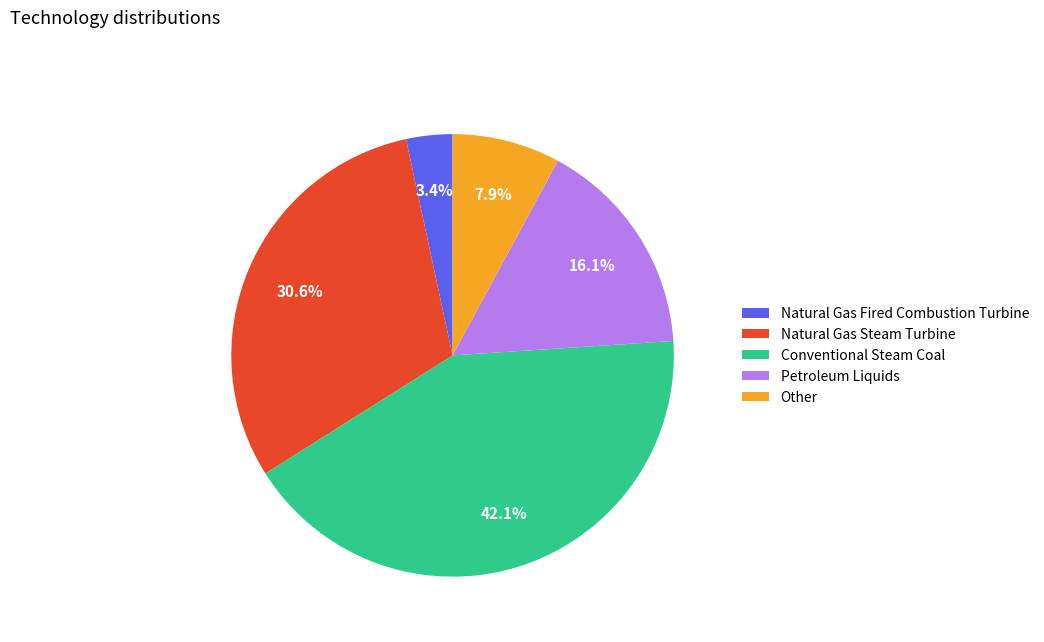

What percentage is NOT represented by Petroleum Liquids?

83.9%